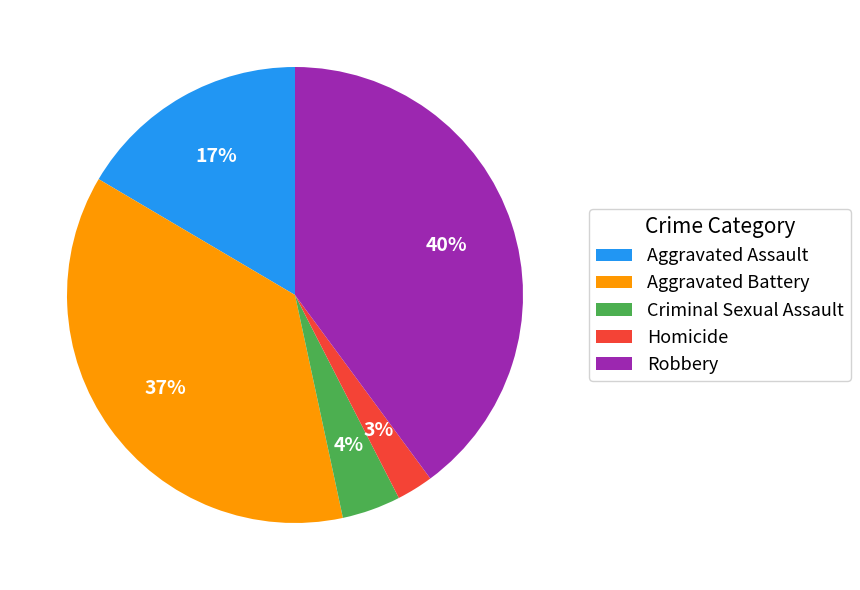

Approximately how many times larger is the value at Aggravated Battery compared to Robbery?

0.9